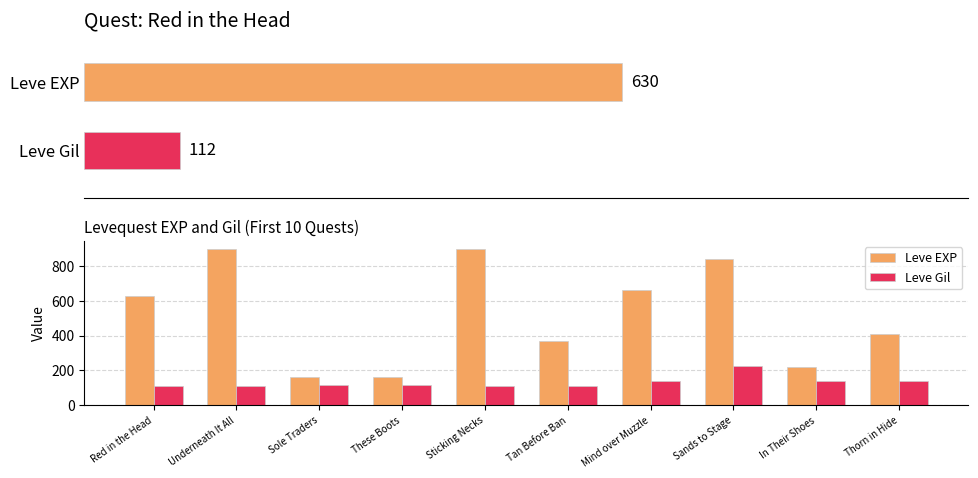

List the series in order of their overall mean, lowest first.

Leve Gil, Leve EXP